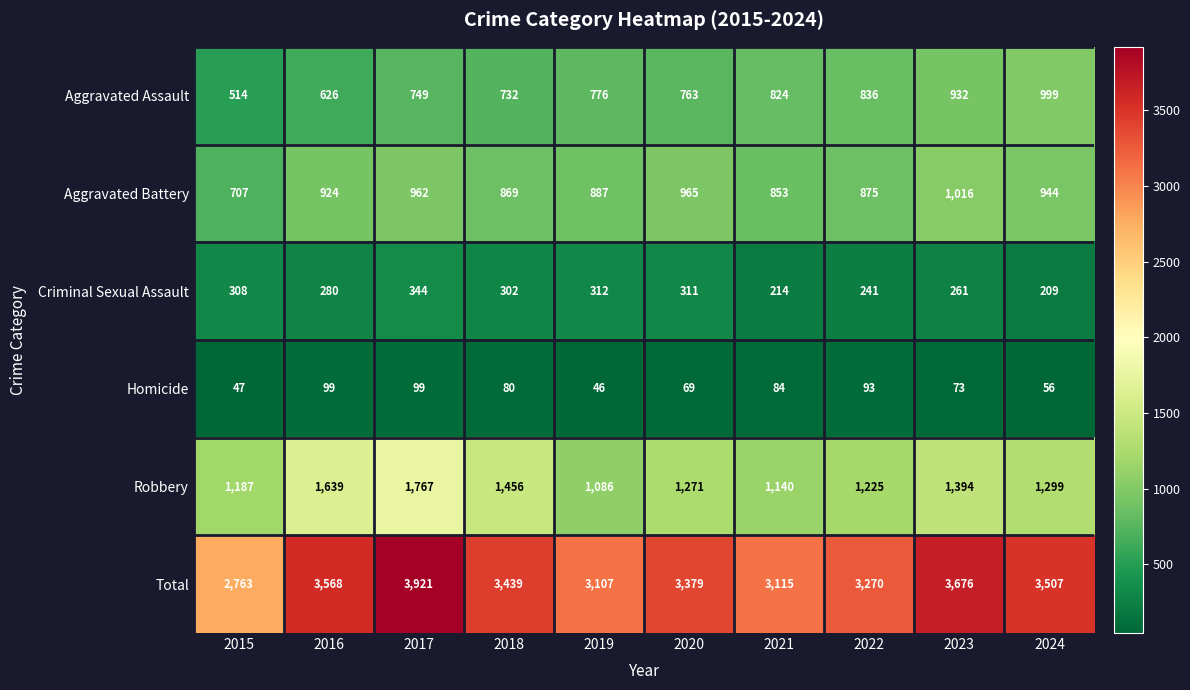

What is the total value across all series at 2022?

6540